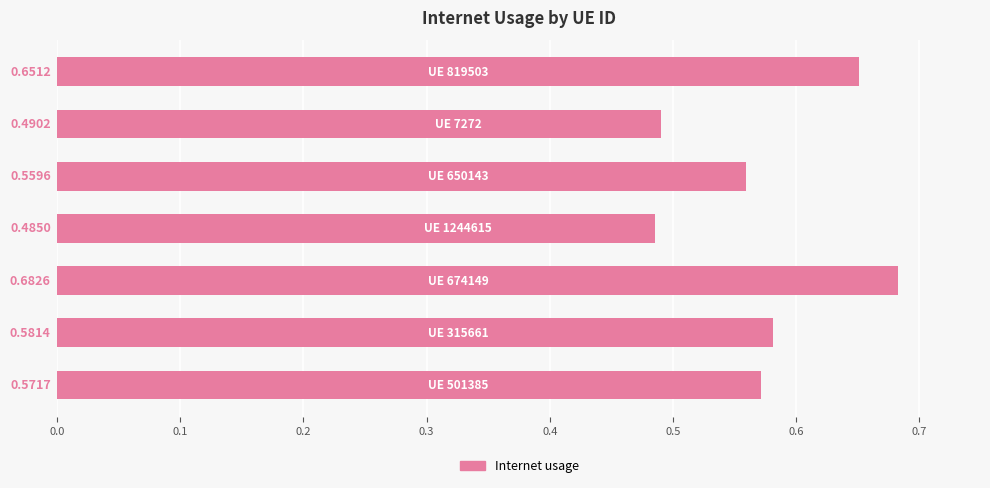

What is the sum of all values?

4.0